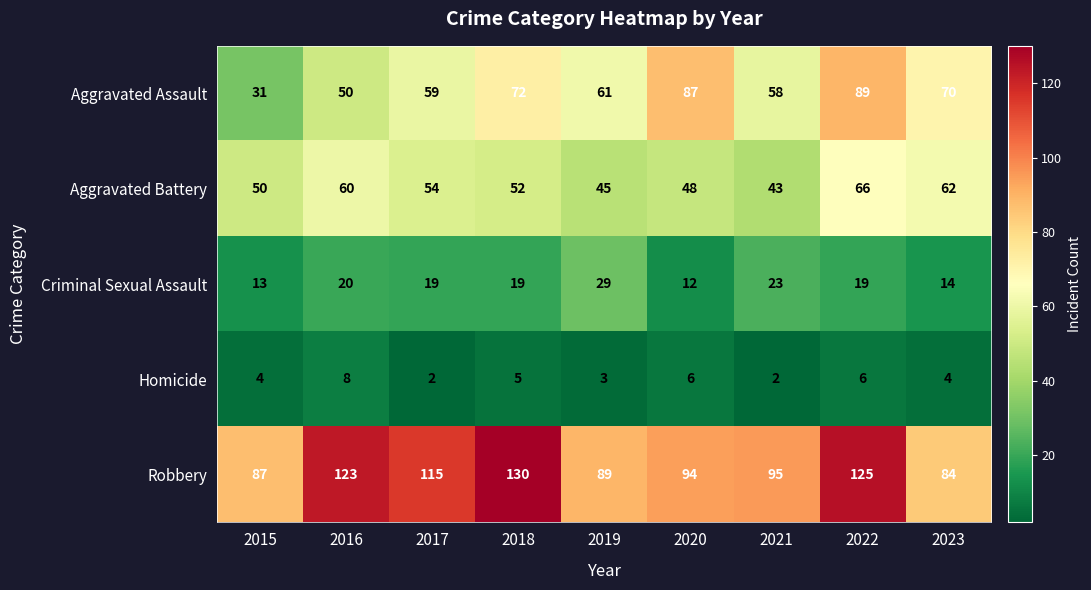

List the labels in order of Aggravated Assault value, largest first.

2022, 2020, 2018, 2023, 2019, 2017, 2021, 2016, 2015